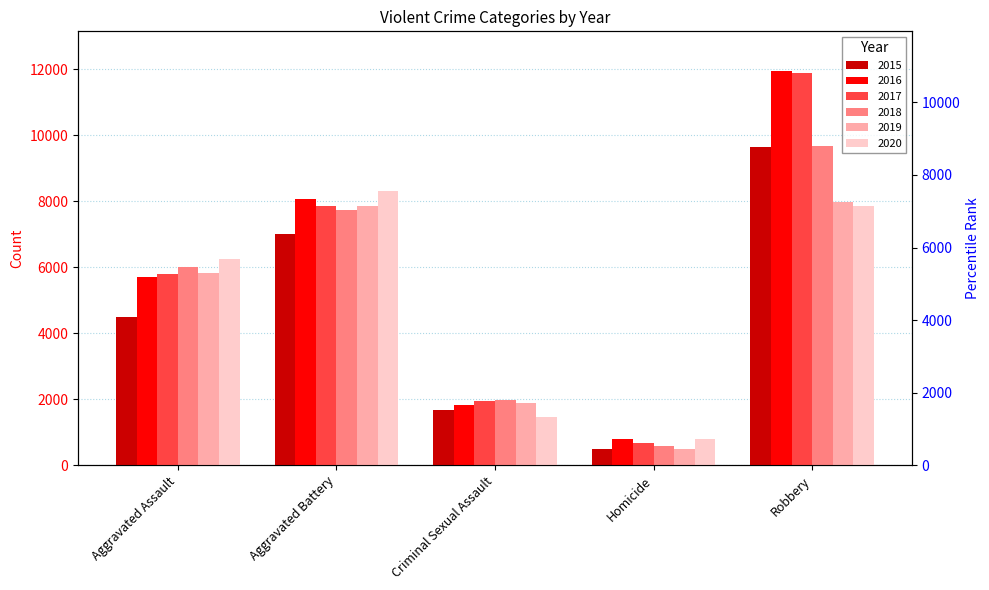

What is the spread (max minus min) of values at Robbery?

4105